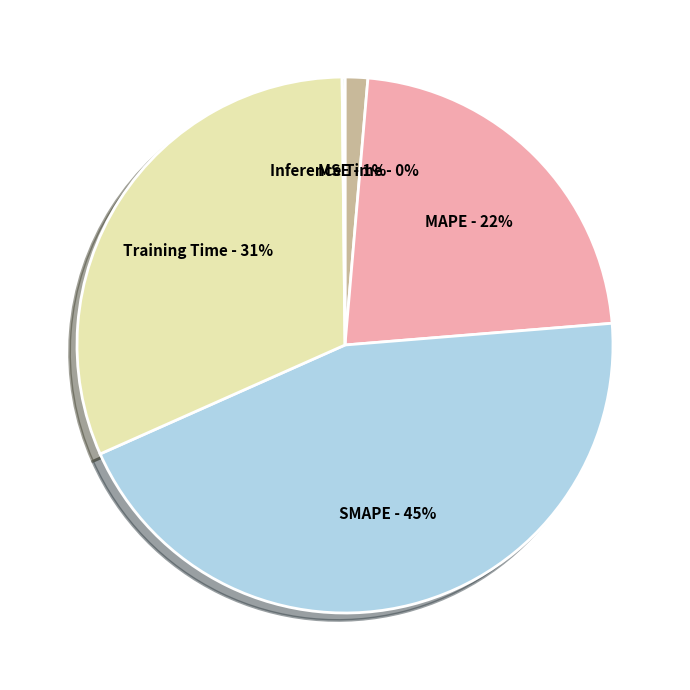

To the nearest percent, what is the difference between the MAPE and Training Time slice percentages?

9%